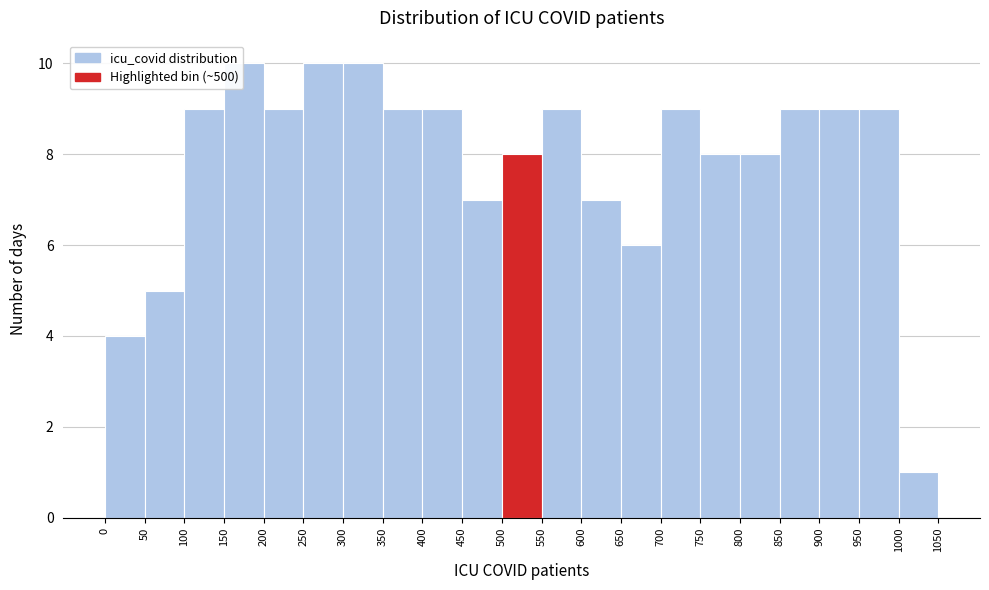

Reading left to right, list every bar in this chart as the range it spans on the x-axis followed by its height. The values are not printed on the chart, so give them approximately, as read against the axis.

0 to 50: 4
50 to 100: 5
100 to 150: 9
150 to 200: 10
200 to 250: 9
250 to 300: 10
300 to 350: 10
350 to 400: 9
400 to 450: 9
450 to 500: 7
500 to 550: 8
550 to 600: 9
600 to 650: 7
650 to 700: 6
700 to 750: 9
750 to 800: 8
800 to 850: 8
850 to 900: 9
900 to 950: 9
950 to 1000: 9
1000 to 1050: 1